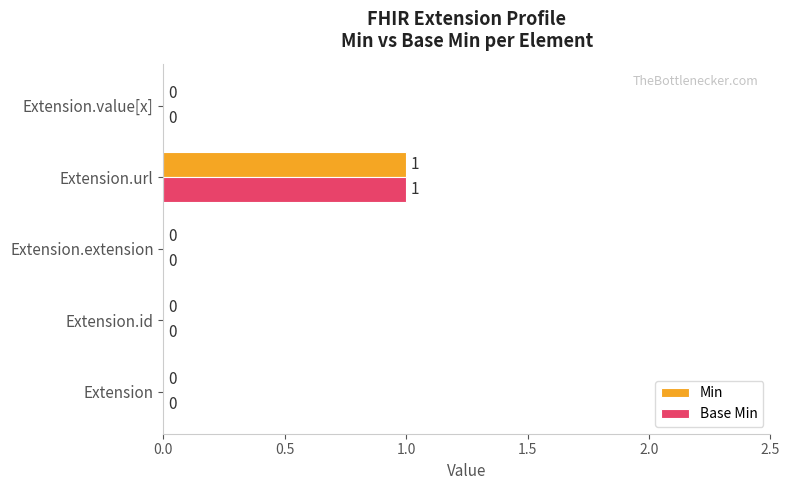

True or false: Base Min has a value of 1 at Extension.extension.

False